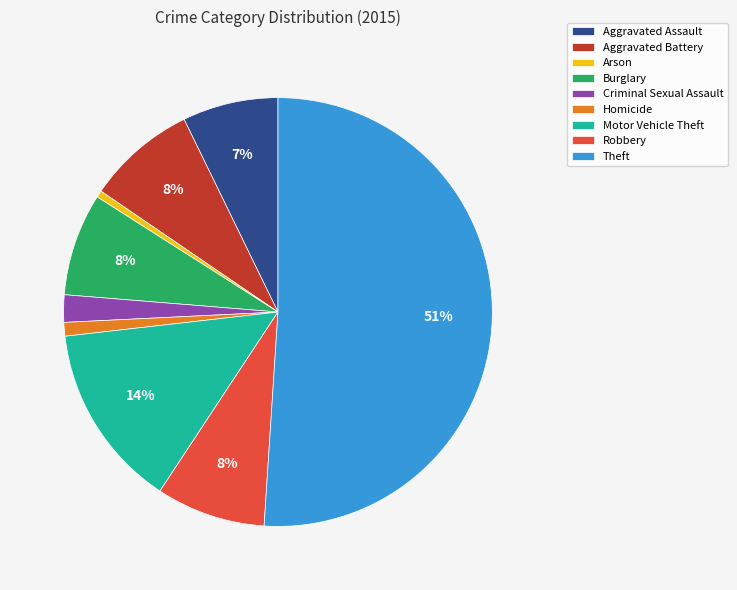

Combined, do Aggravated Battery and Robbery account for over 50%?

No